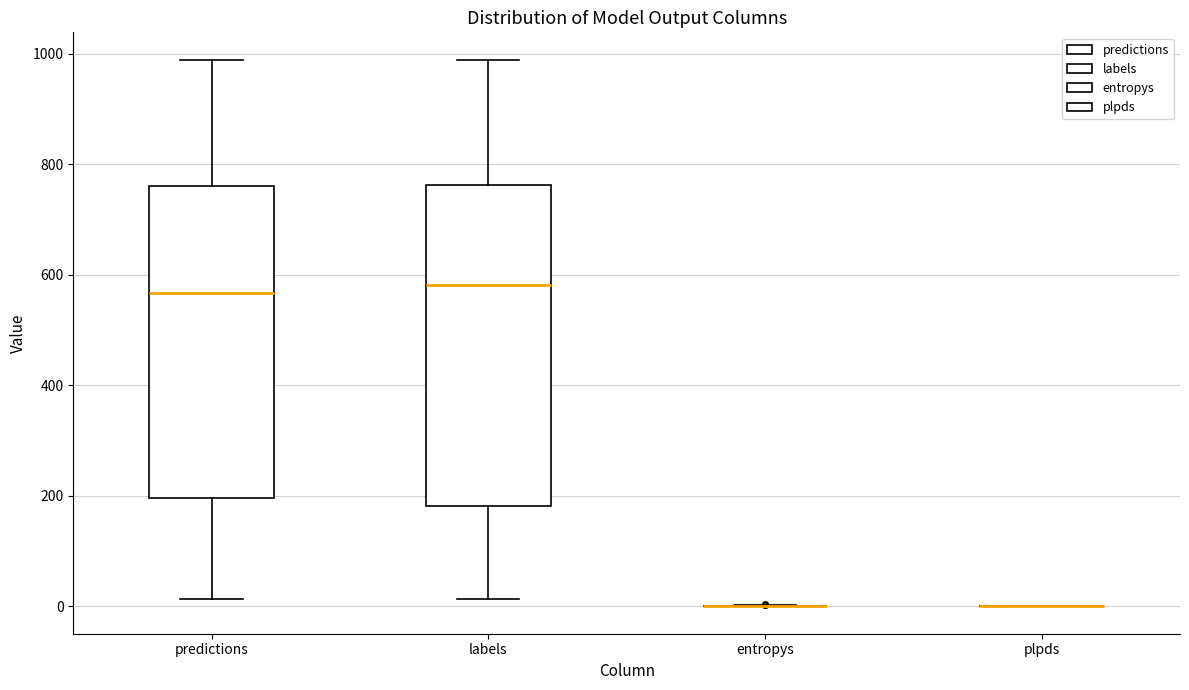

Reading left to right, transcribe this box plot: for each box, give where its median line is, the range the box spans, and where its two whiskers end, as read against the y-axis. The values are not printed on the chart, so give them approximately, as read against the axis.

predictions: median 560, box 200 to 760, whiskers 20 to 980
labels: median 580, box 180 to 760, whiskers 20 to 980
entropys: box collapsed to a line at 0, whiskers 0 to 0
plpds: box collapsed to a line at 0, whiskers 0 to 0